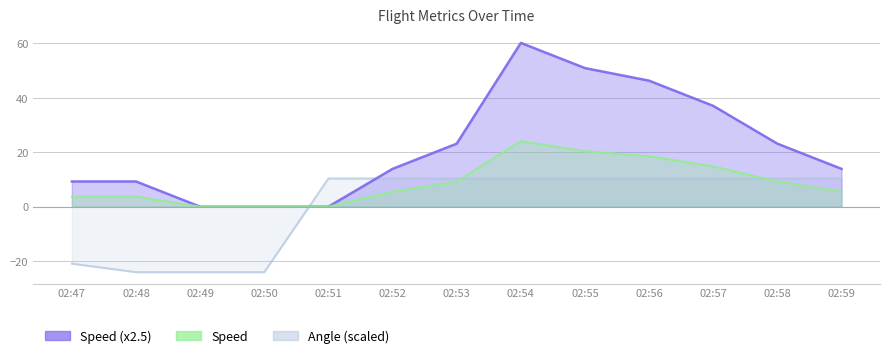

At 02:50, list the series in order from largest to smallest.

Speed, Angle